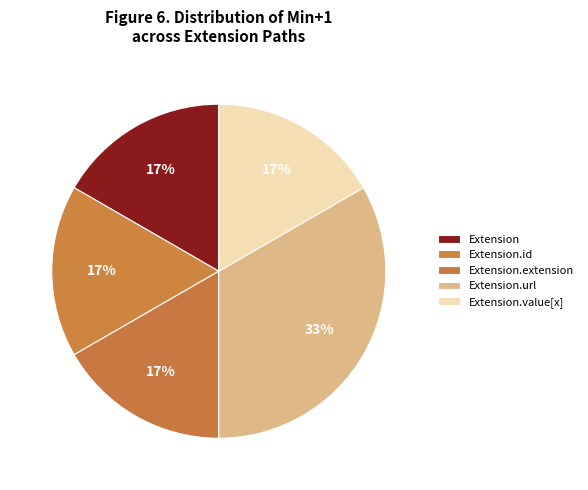

Count the number of slices in the pie.

5